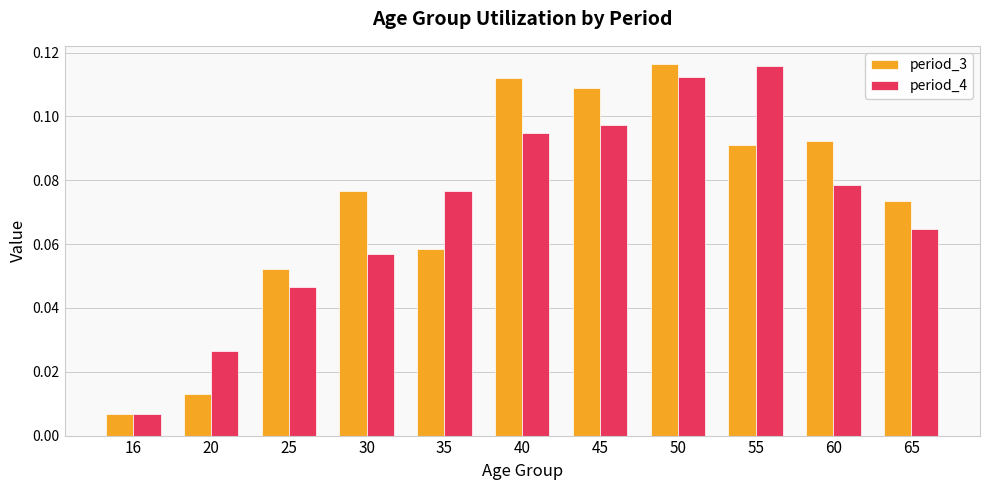

Between 30 and 40, which series saw the biggest shift?

period_4